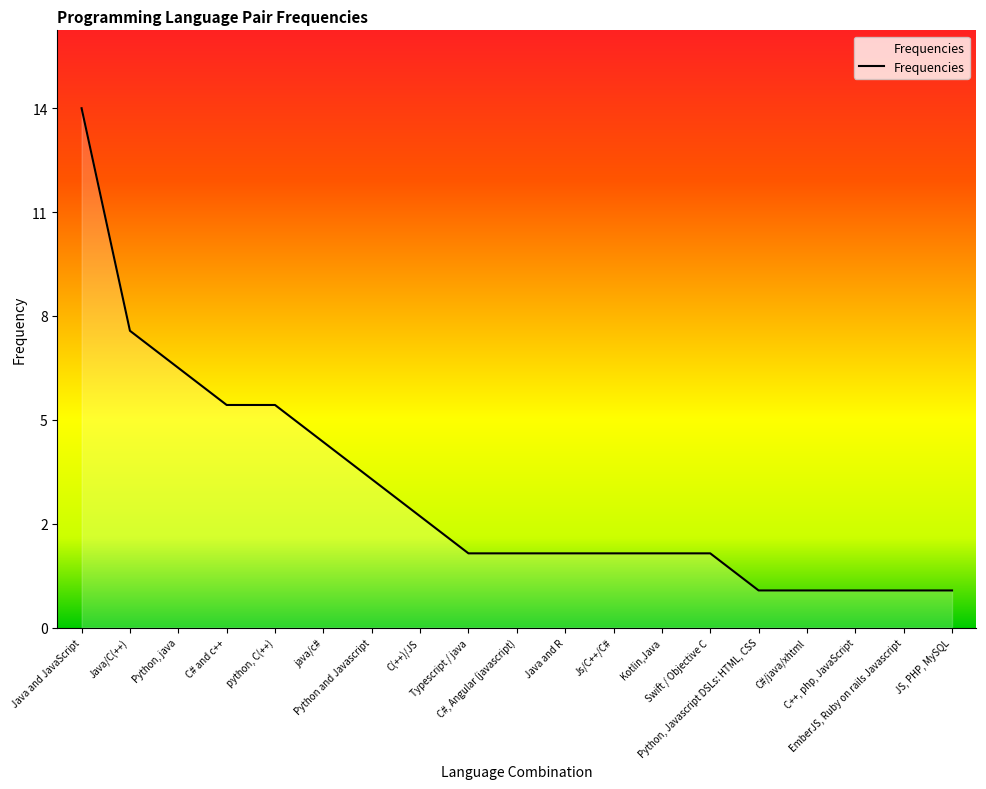

What is the ratio of the value at Python, Javascript DSLs: HTML, CSS to the value at EmberJS, Ruby on rails Javascript?

1.0